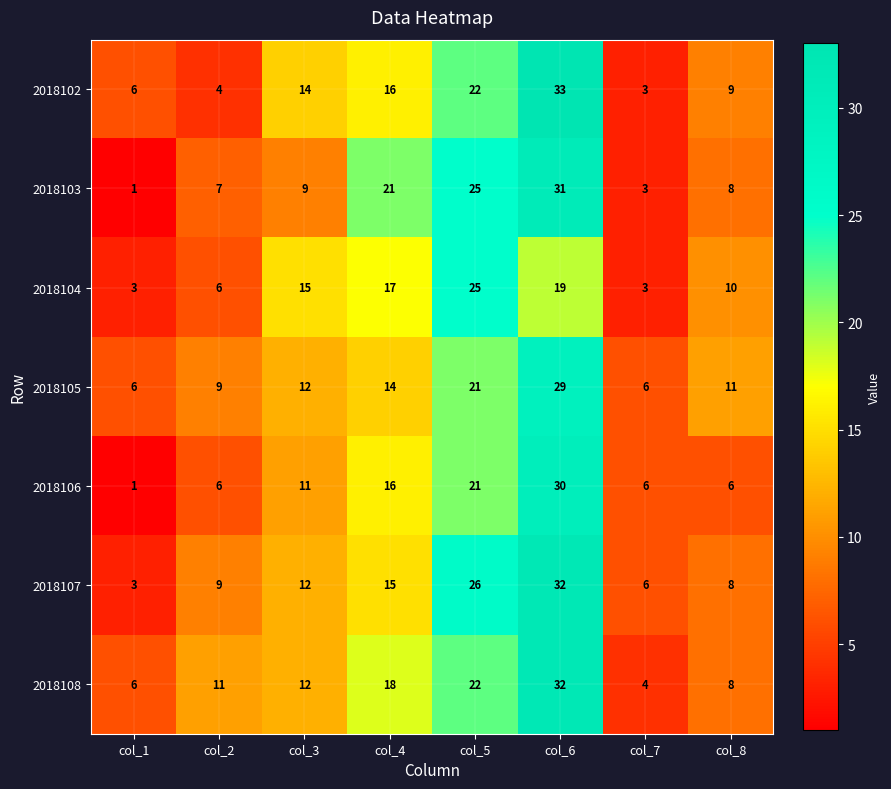

What is the sum of all 2018108 values?

113